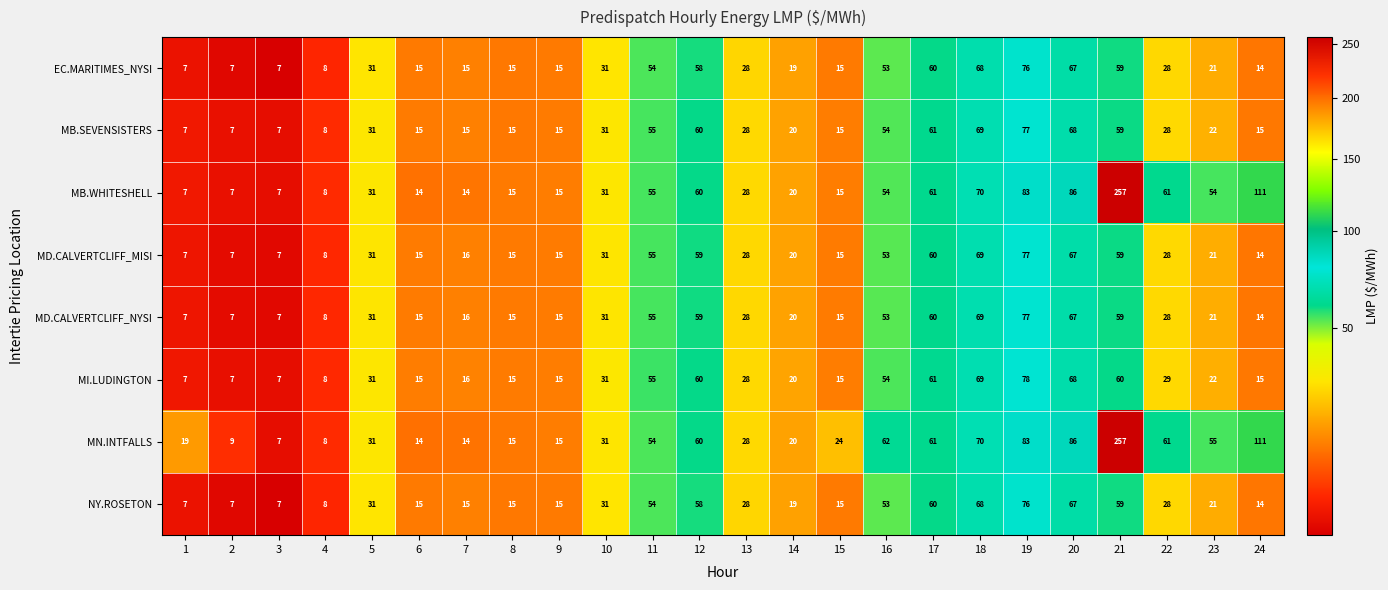

Read the MD.CALVERTCLIFF_NYSI value at 20.

67